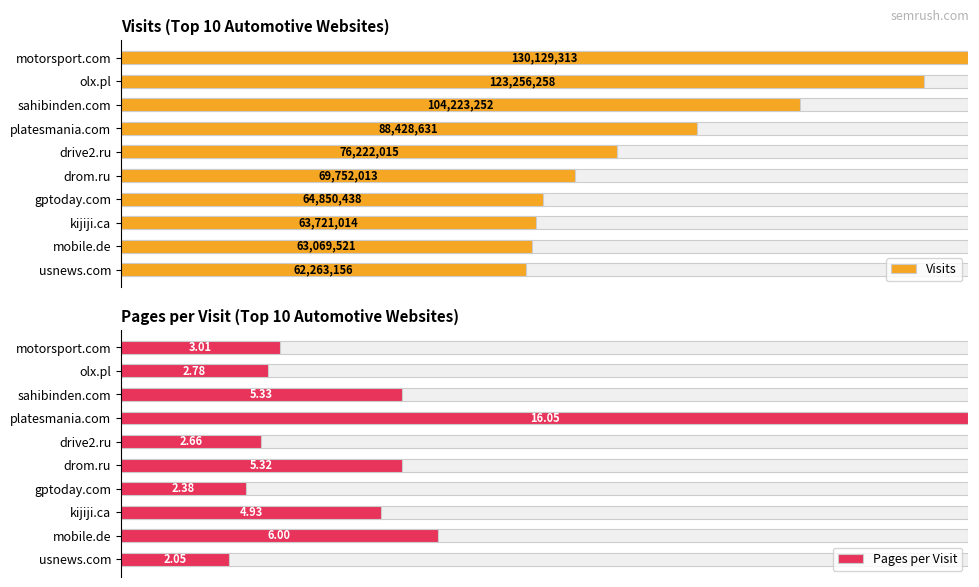

Which has a higher value, sahibinden.com or olx.pl?

olx.pl